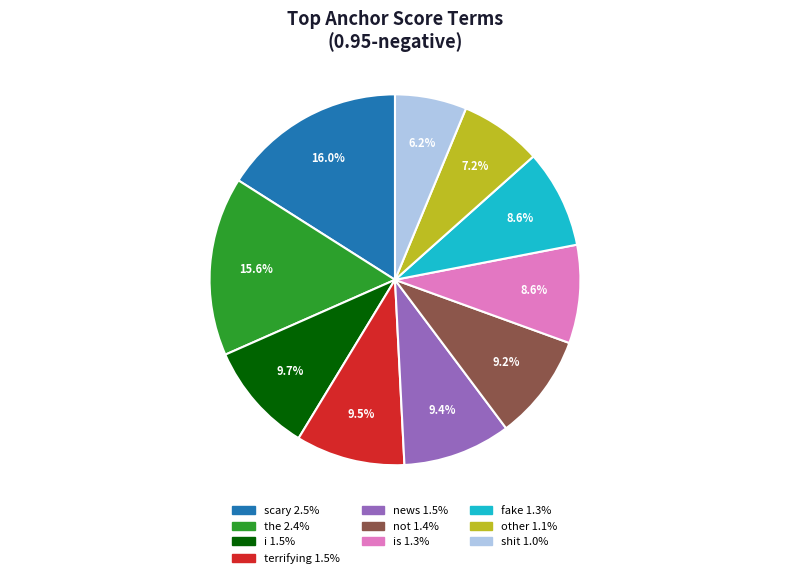

Does any single category account for the majority?

No